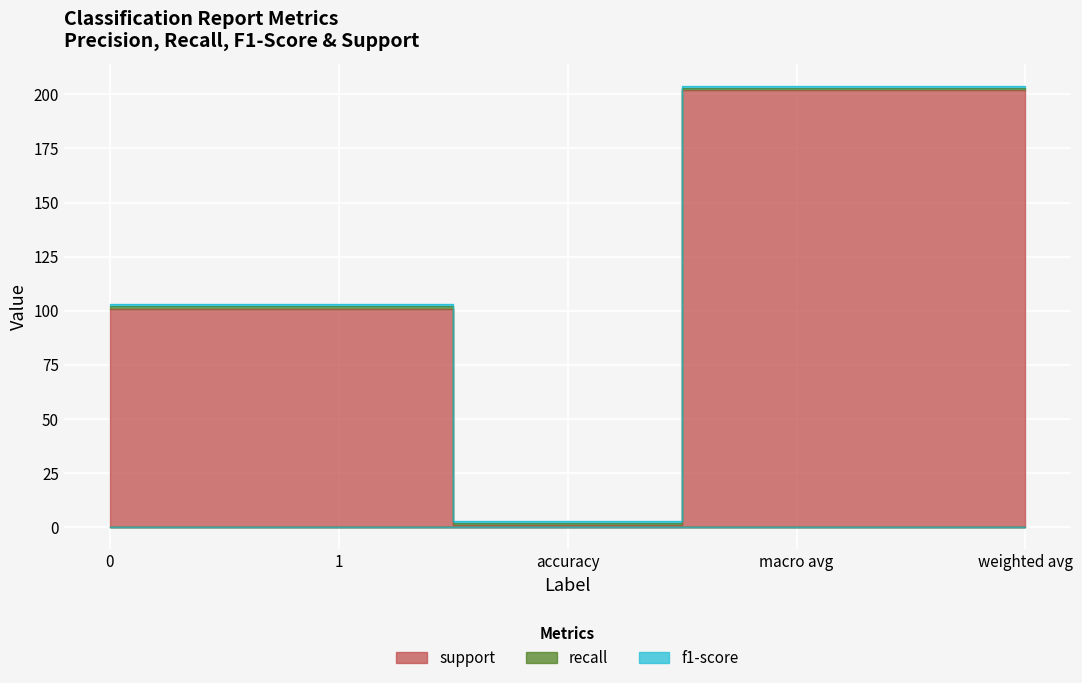

At 1, list the series in order from smallest to largest.

recall, f1-score, support